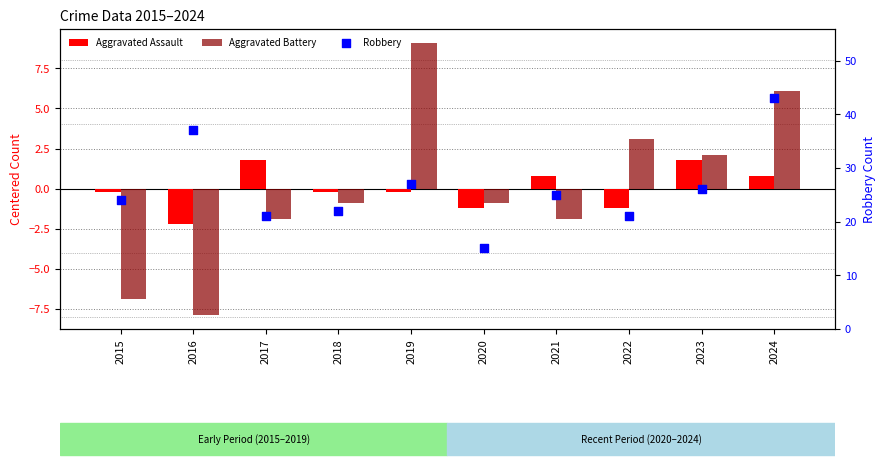

Which series contains the highest Y value?

Robbery